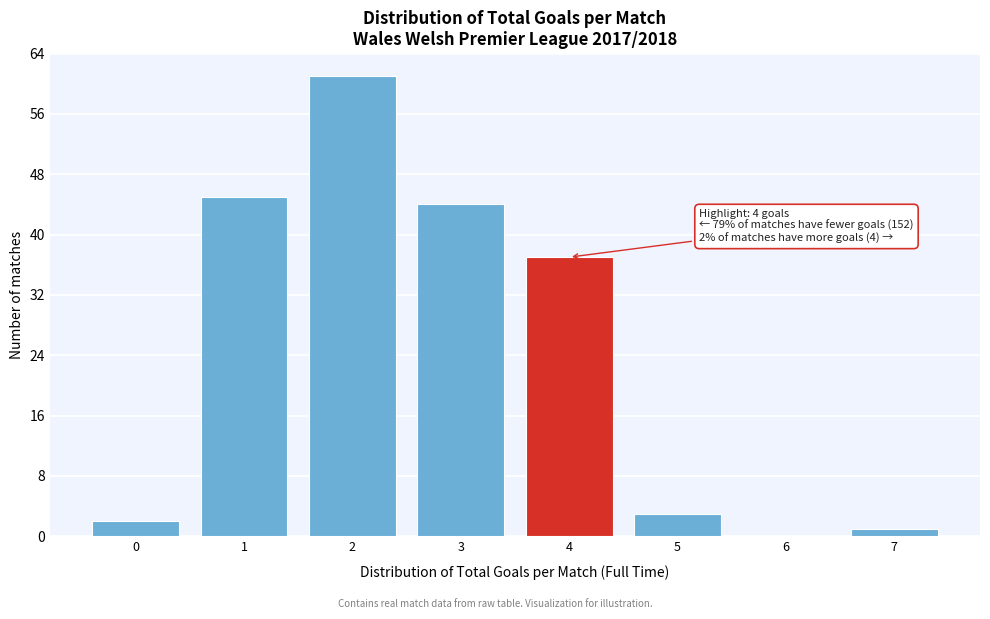

Over which range of the x-axis is the bar tallest?

1.5 to 2.5